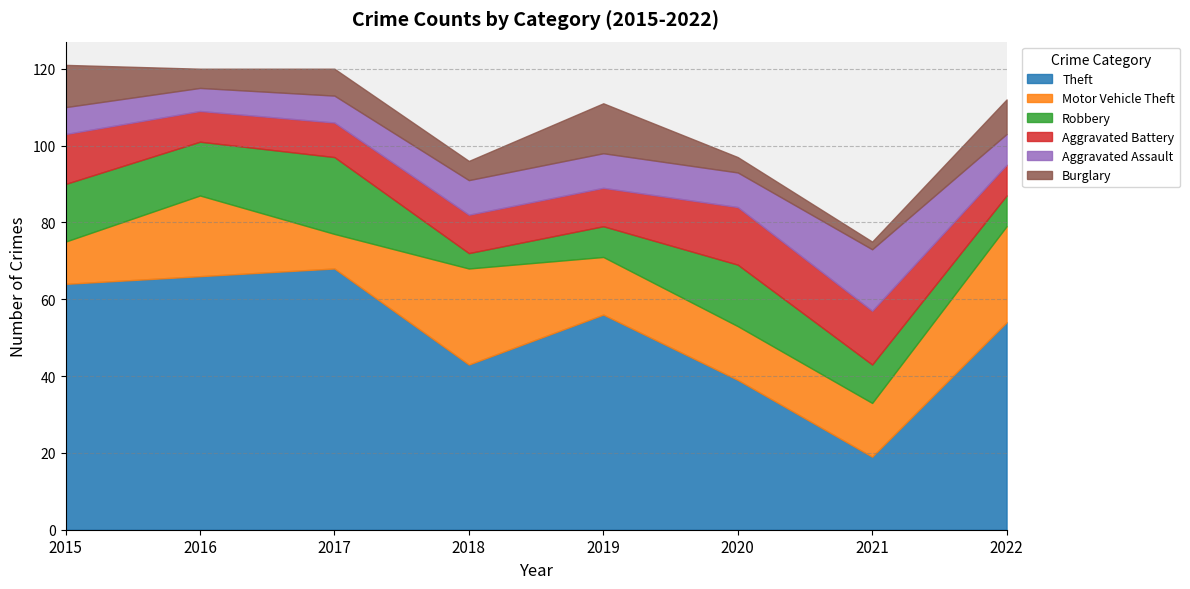

Rank the categories by Theft value from lowest to highest.

2021, 2020, 2018, 2022, 2019, 2015, 2016, 2017